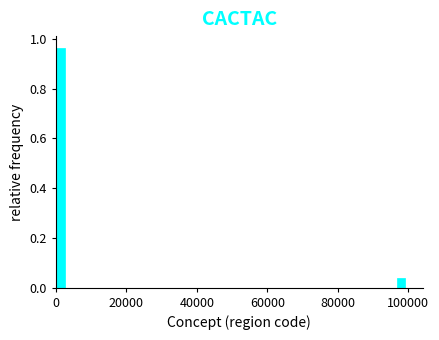

Read against the x-axis, roughly where is the centre of the tallest bar?

2000